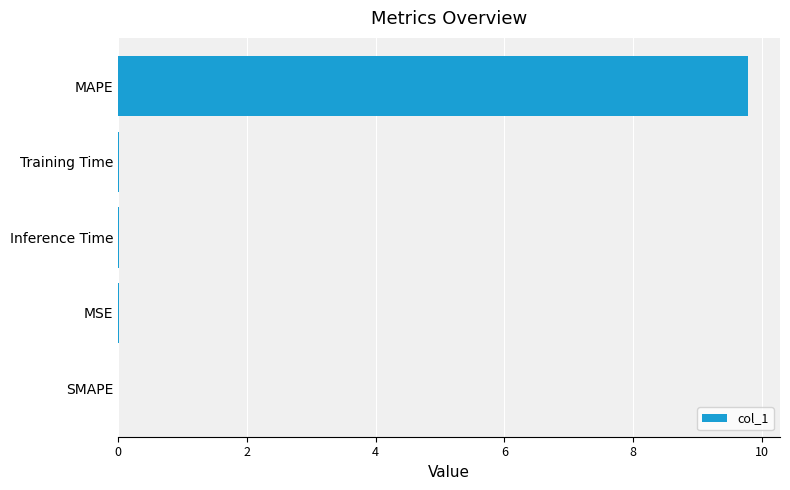

What is the greatest value displayed?

9.8